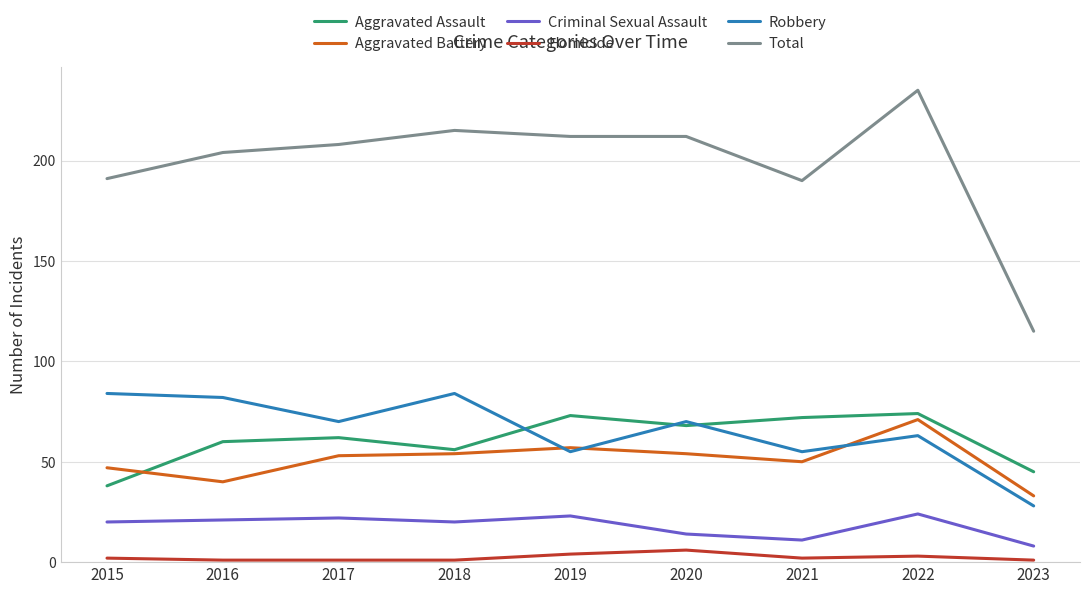

Between 2017 and 2022, which series saw the biggest shift?

Total